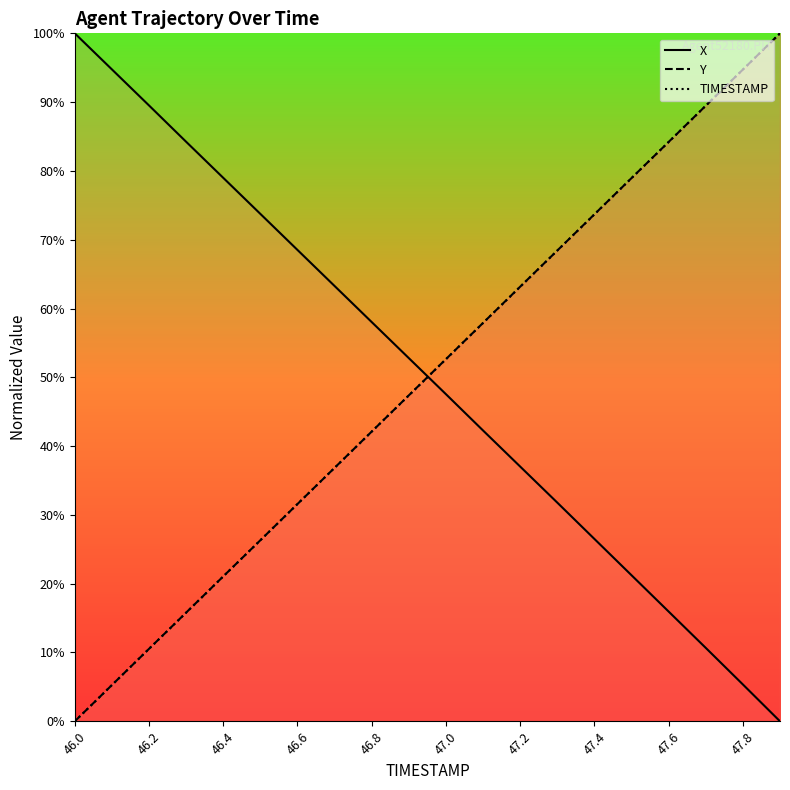

True or false: Y and X intersect in this chart.

True